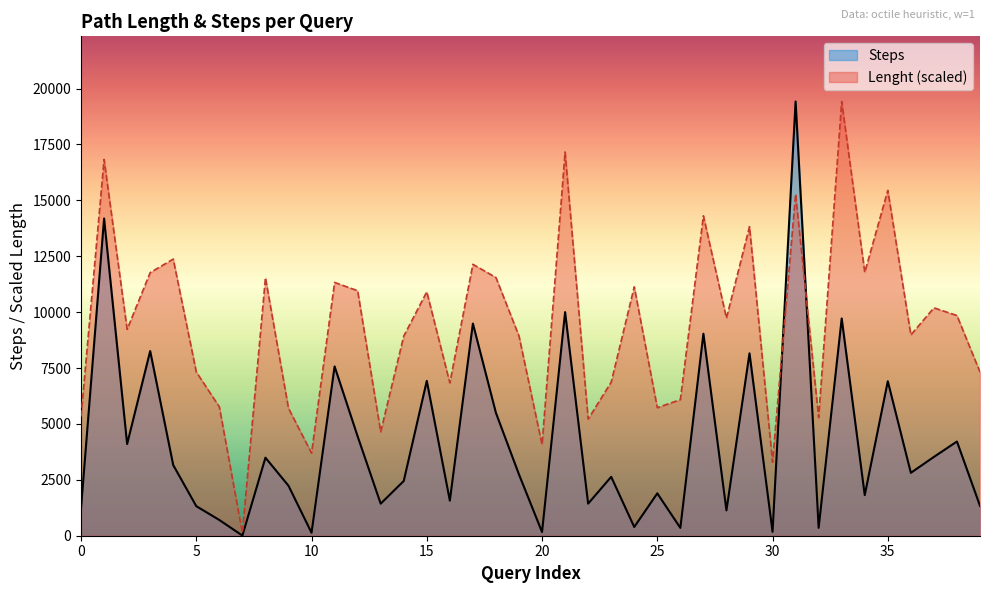

Between which two adjacent categories do Lenght and Steps first intersect?

30 and 31